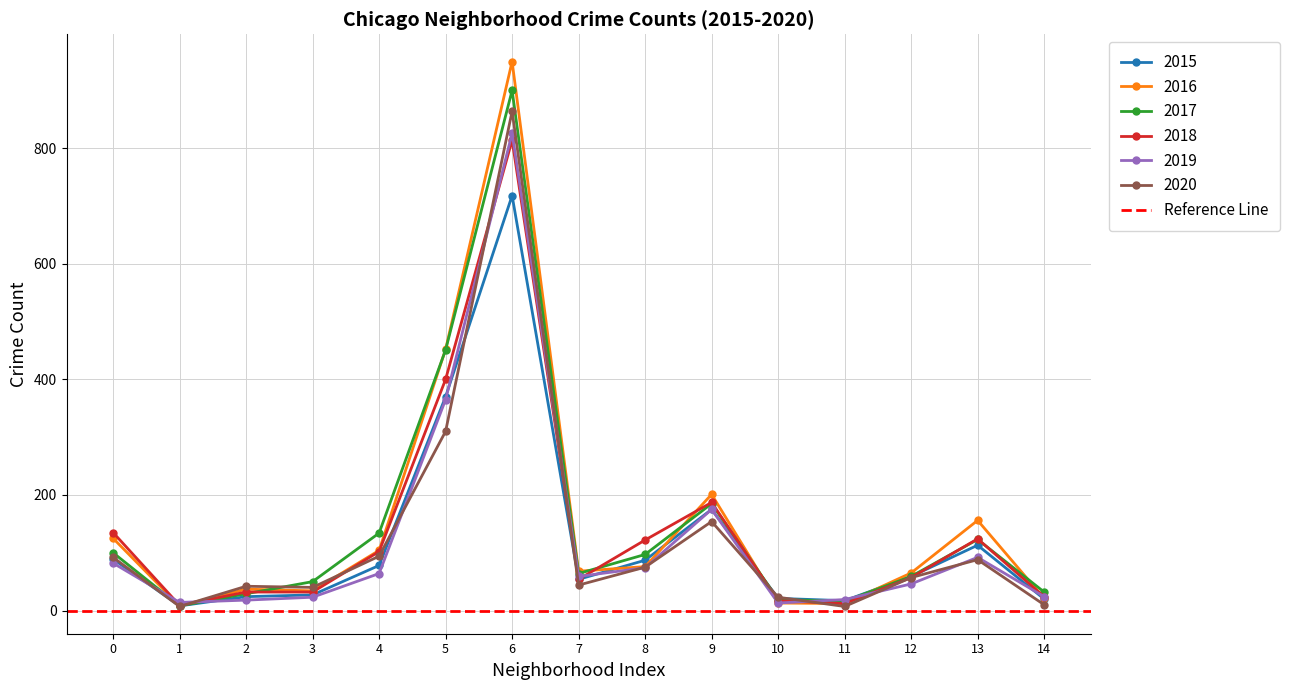

True or false: 2016 has a value of 66 at 0.

False